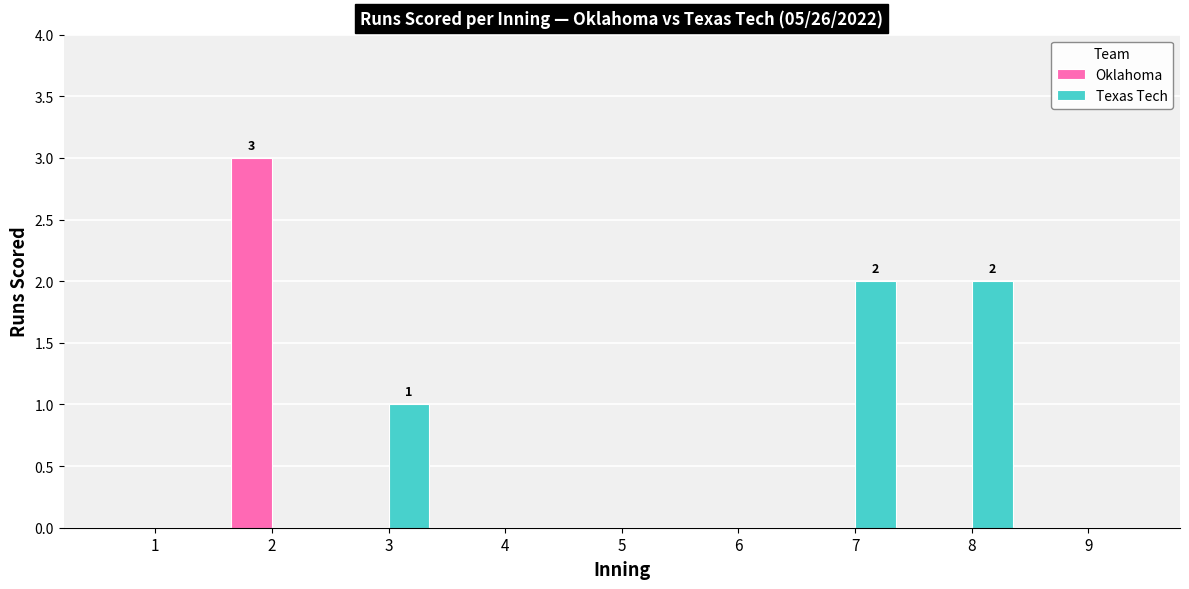

What is the spread (max minus min) of values at 2?

3